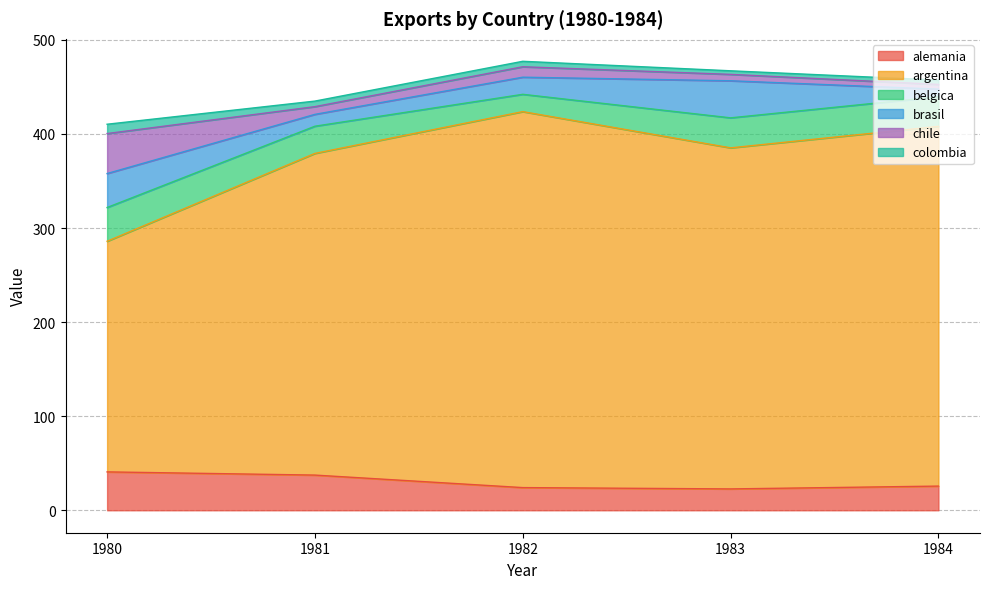

Reading left to right, transcribe all the data shown in this chart.

alemania: 40.8	37.4	24.1	22.7	25.7
argentina: 245.1	341.9	399.6	362.5	382.3
belgica: 35.9	28.9	18.4	31.9	31.5
brasil: 36.1	12.6	18.2	39.4	8.1
chile: 42.5	8.2	11.1	6.8	5.0
colombia: 9.9	5.9	5.8	3.8	4.6